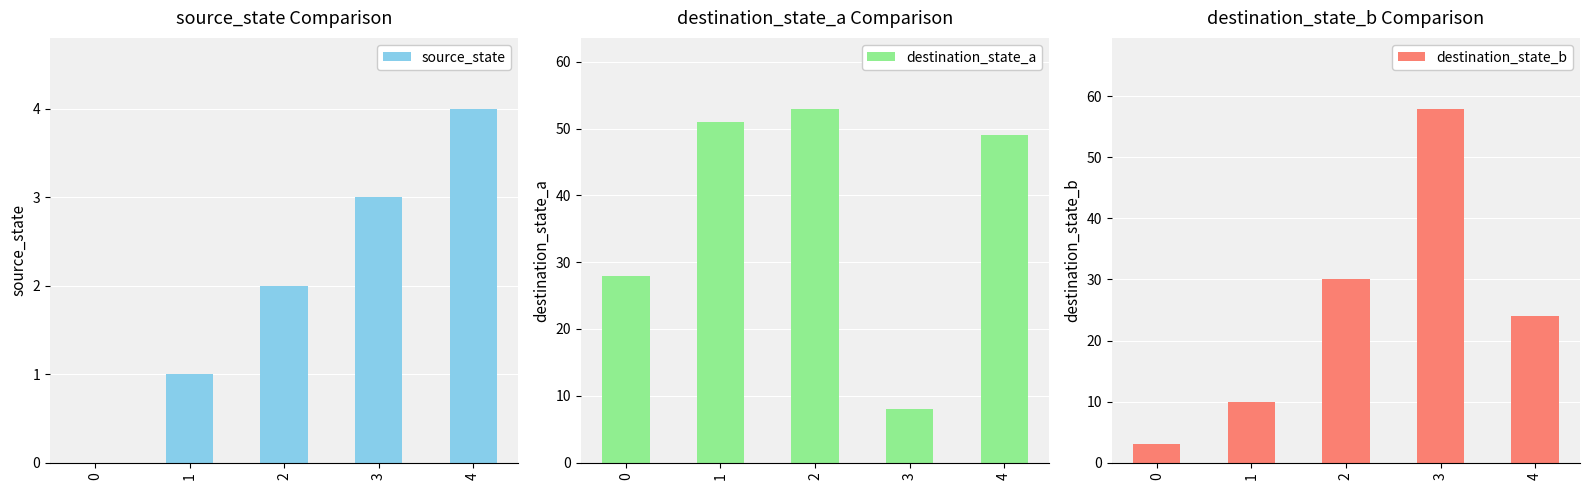

Reading left to right, what are all the values shown in this chart?

source_state: 0	1	2	3	4
destination_state_a: 28	51	53	8	49
destination_state_b: 3	10	30	58	24